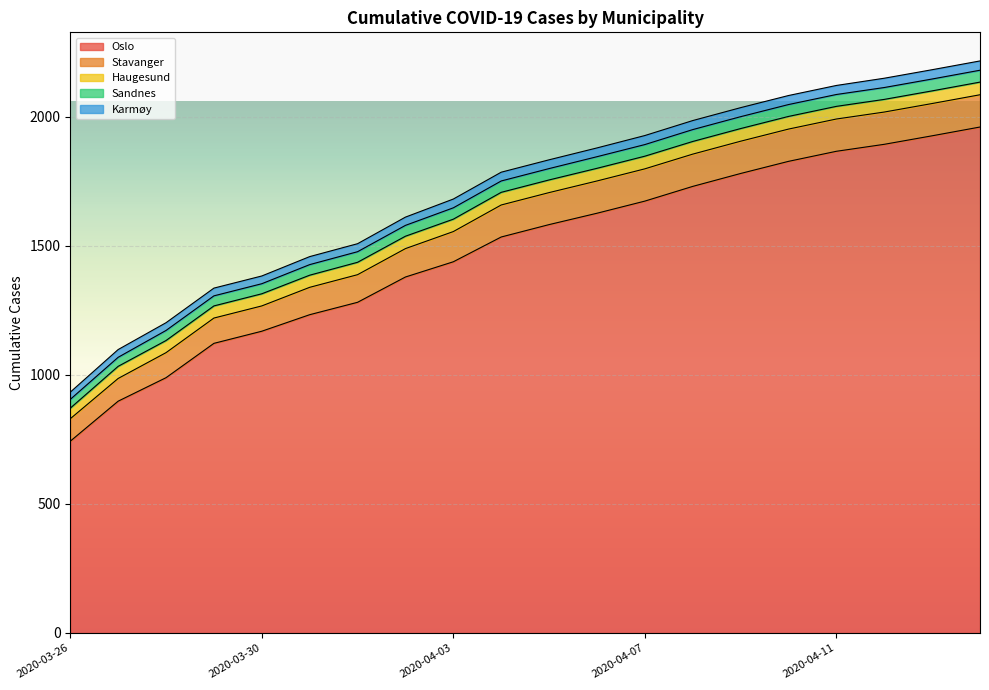

What is the difference between the Oslo values at 2020-04-07 and 2020-04-10?

154